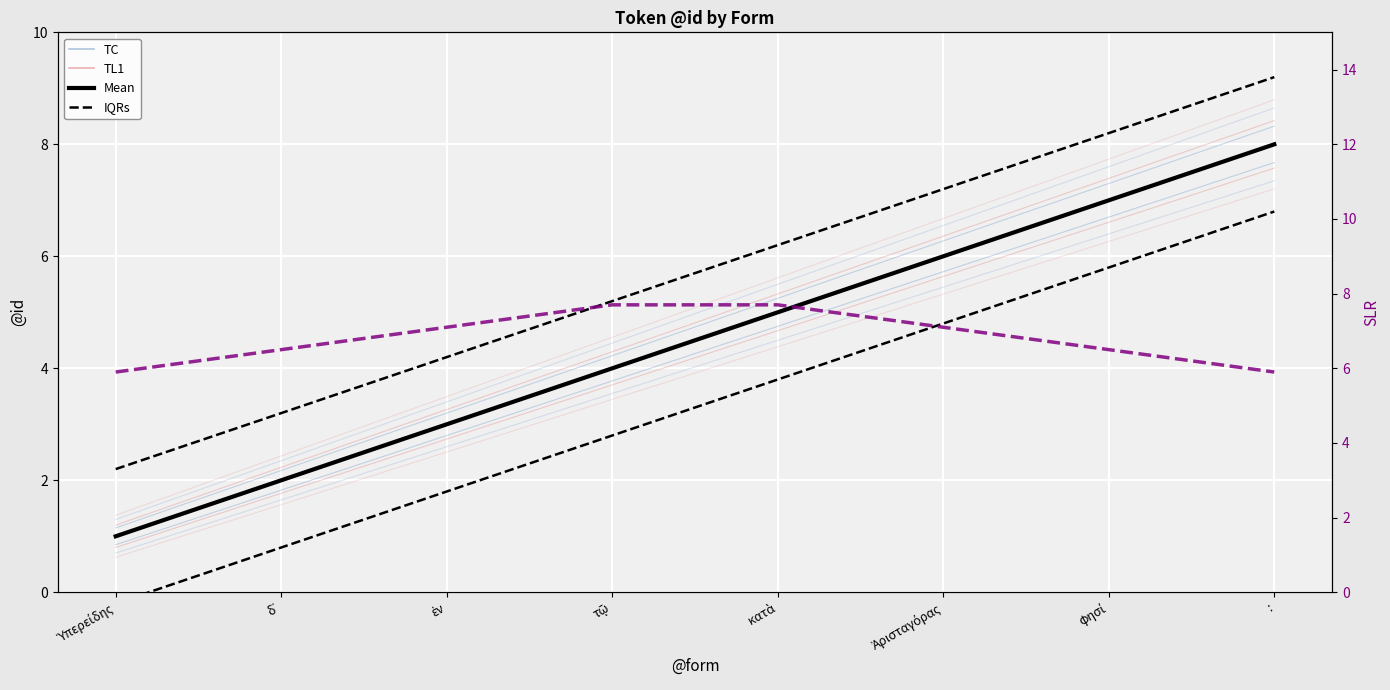

True or false: @id and IQRs intersect in this chart.

False